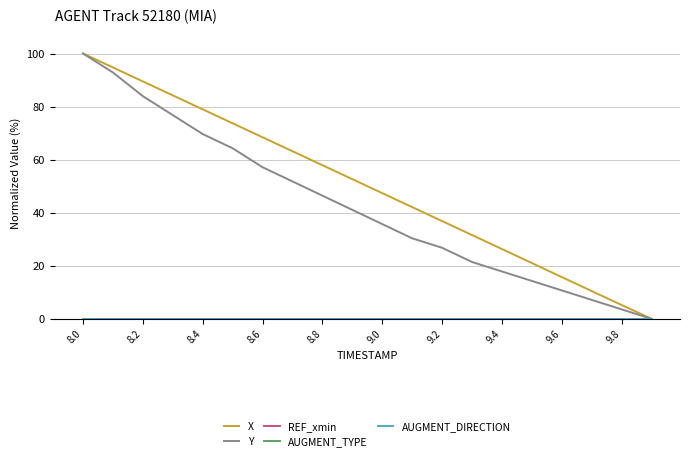

At which label is AUGMENT_TYPE closest to 0?

8.0